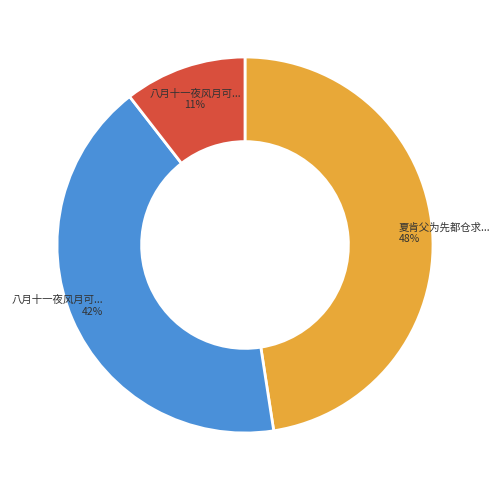

Does any single category account for the majority?

No